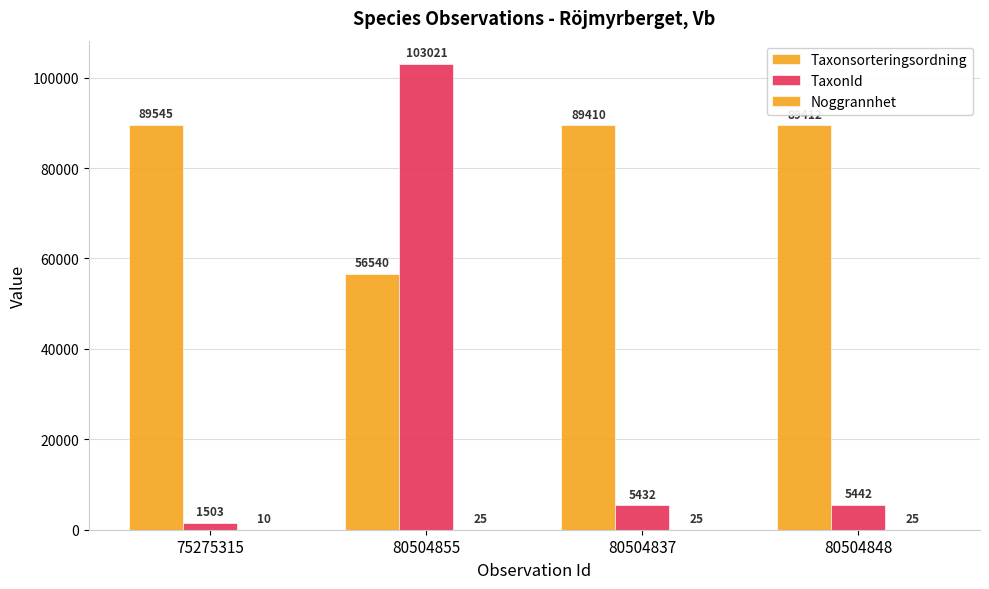

Where is Noggrannhet nearest to the value 17?

75275315